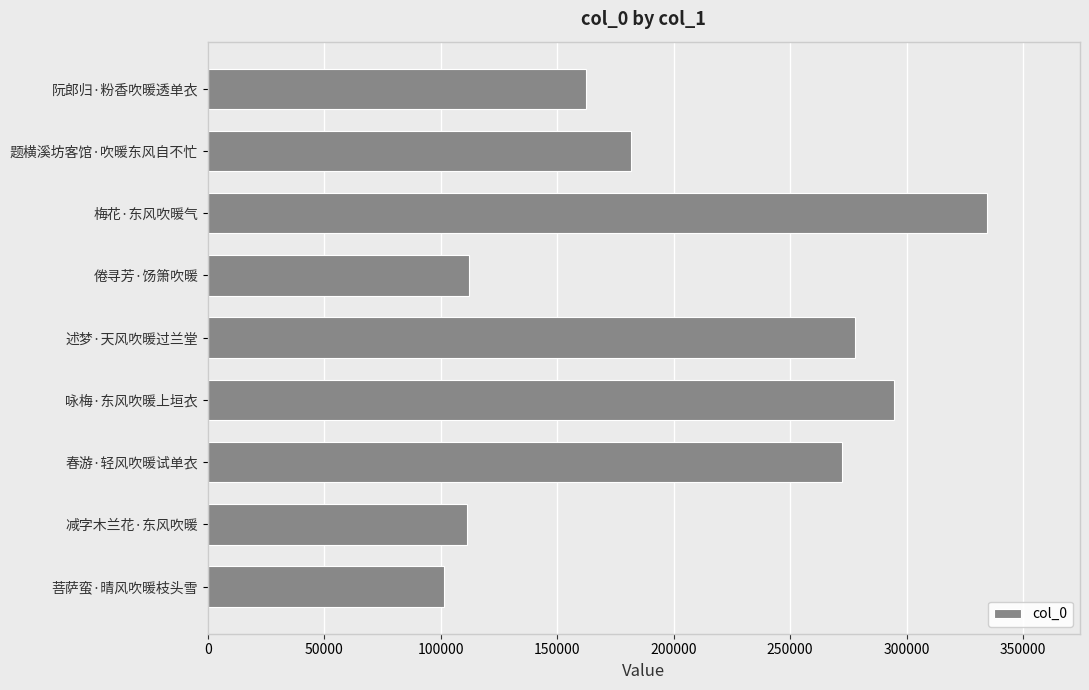

How many values are below 181739?

4